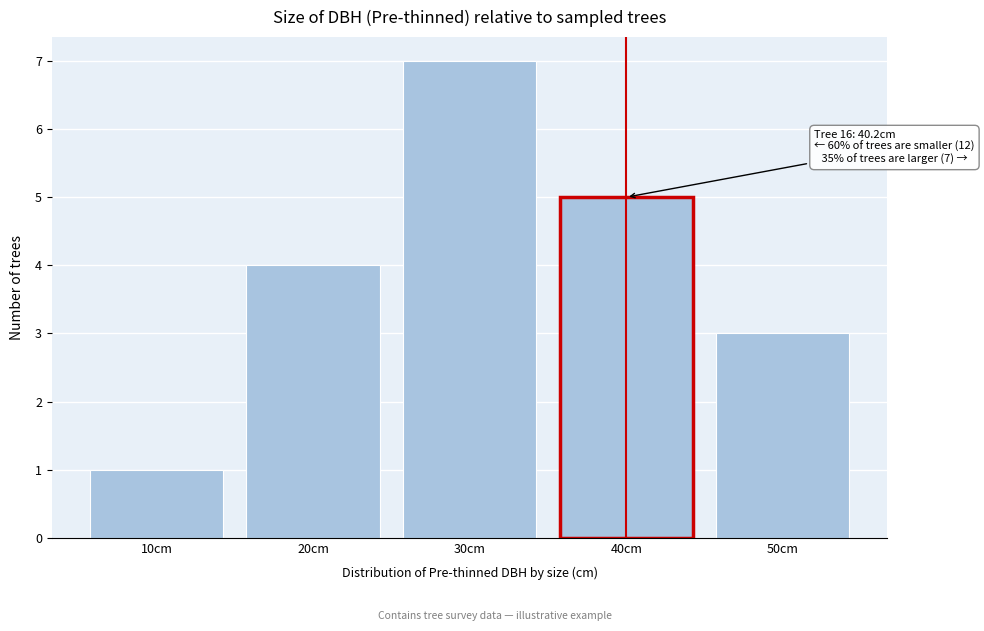

Reading left to right, transcribe all the data shown in this chart.

10cm=1	20cm=4	30cm=7	40cm=5	50cm=3